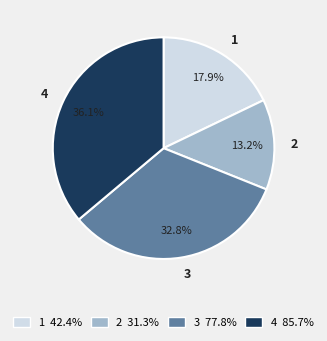

Count the number of slices in the pie.

4